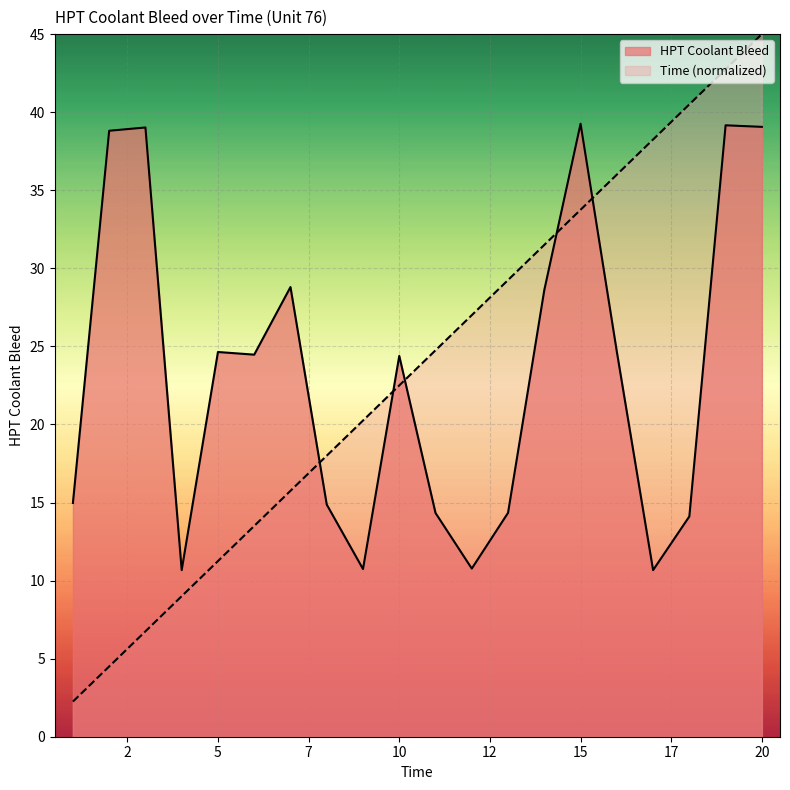

Where is the first local minimum for HPT Coolant Bleed?

4